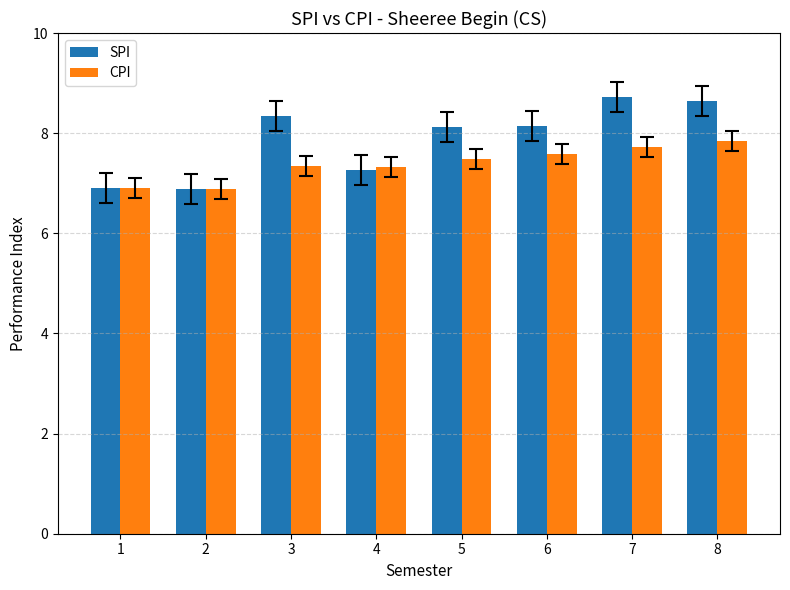

True or false: SPI has a value of 11.5 at 1.

False